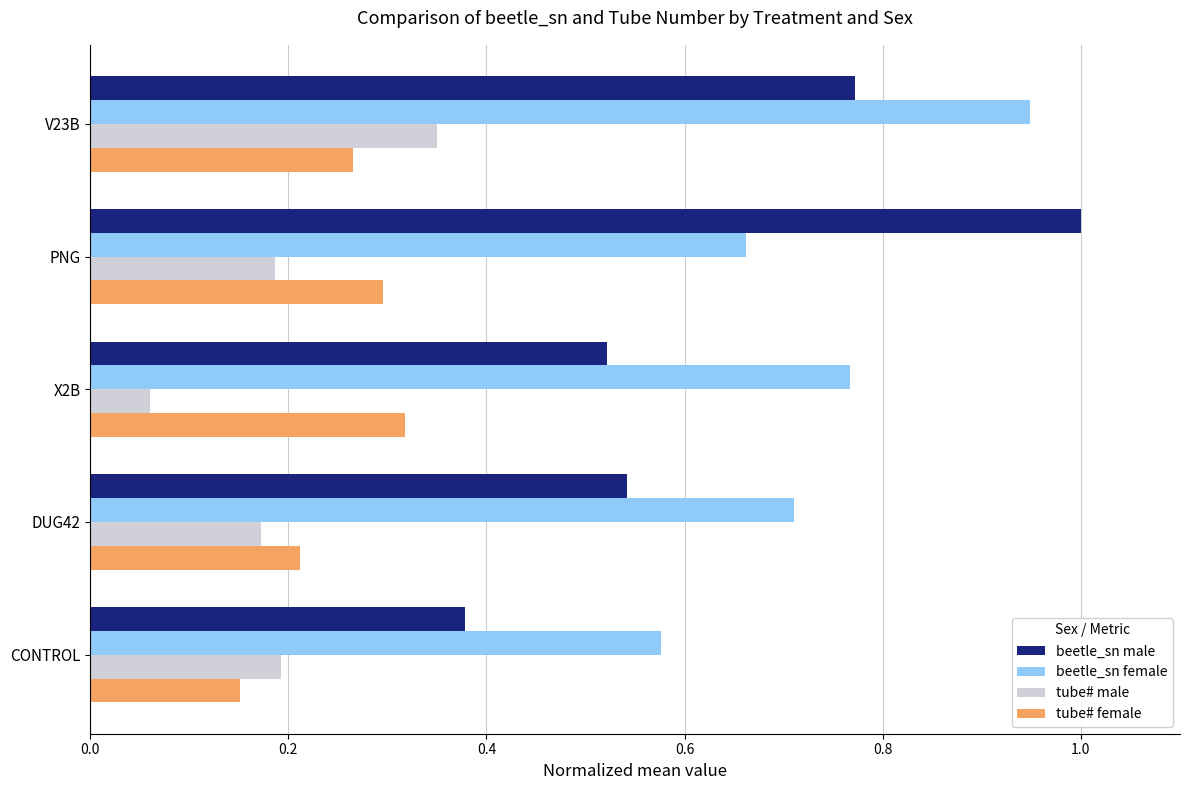

Which series has the widest spread of values?

beetle_sn male